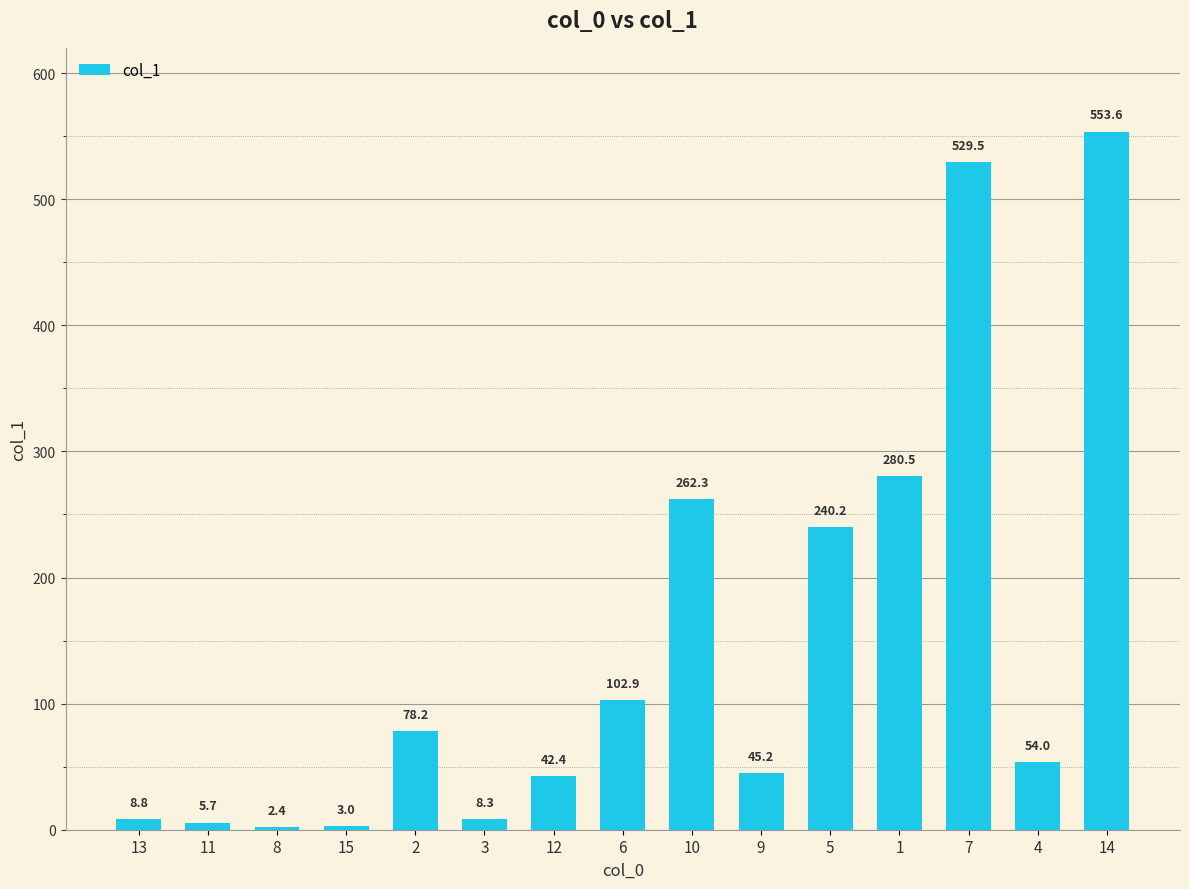

Does the chart contain any negative values?

No